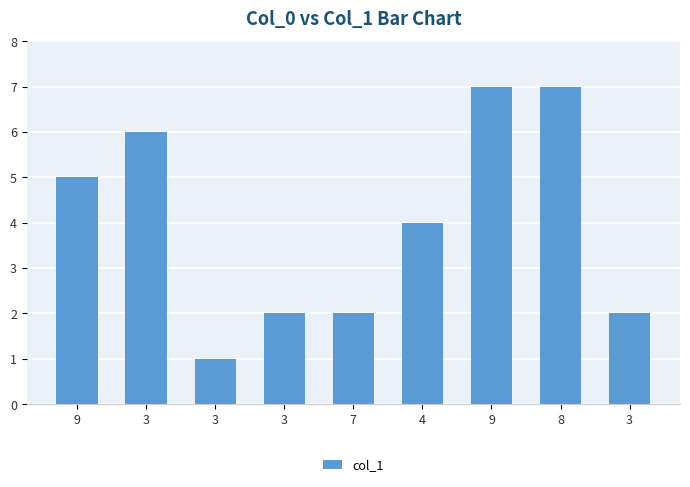

Where is the data nearest to the value 4?

4